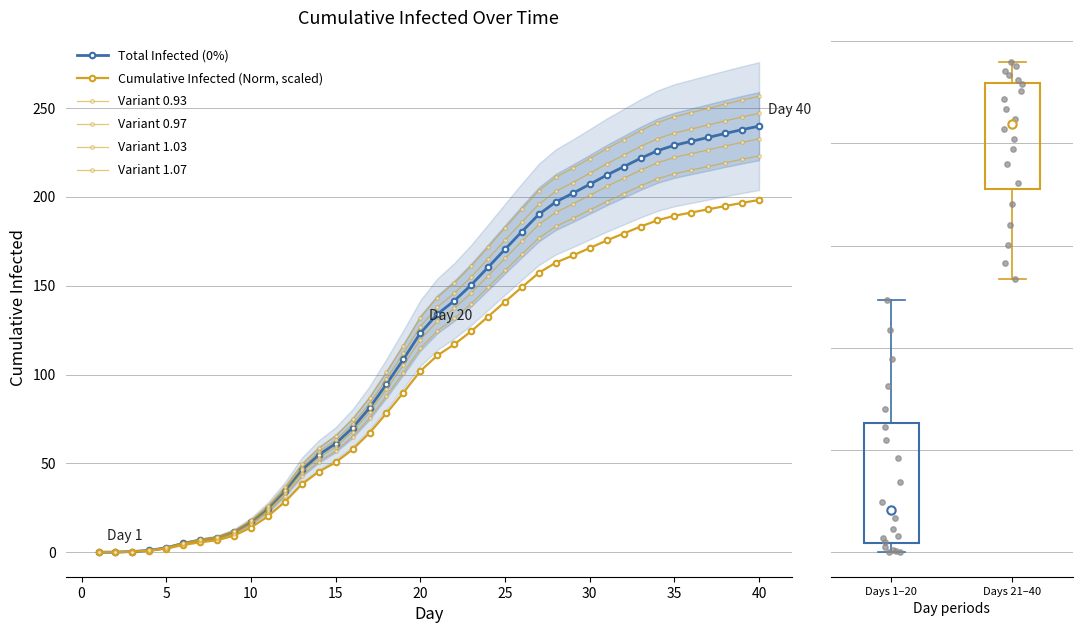

Which series has the widest spread of Y values?

Variant 1.07